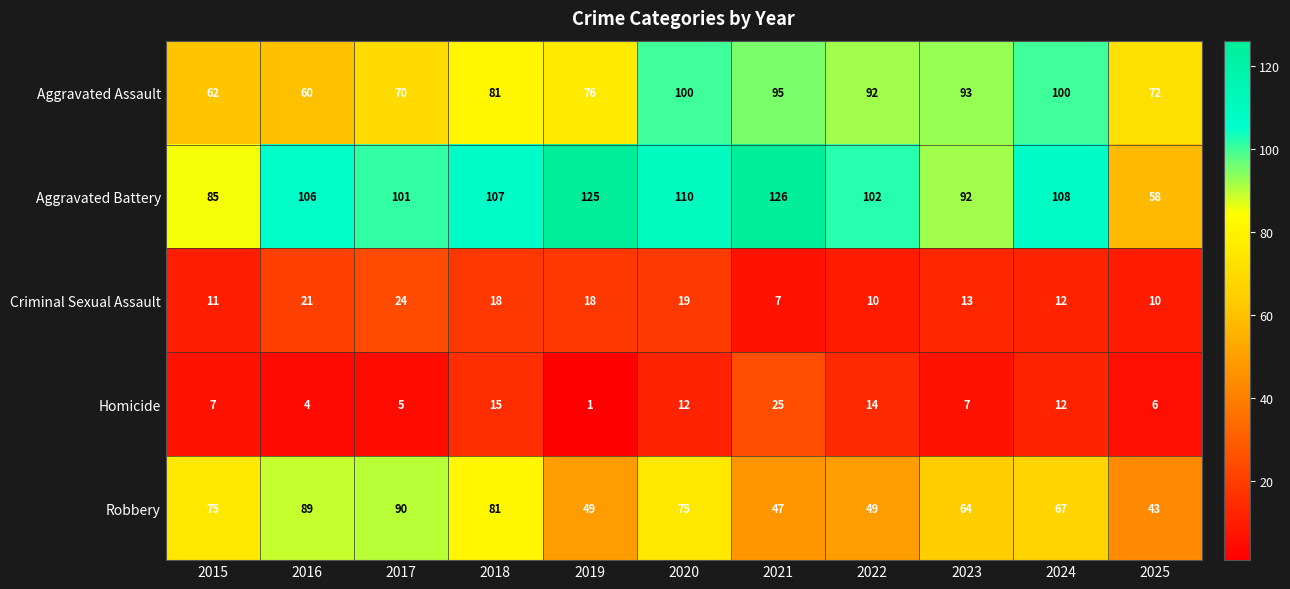

Is it true that Aggravated Battery equals 106 at 2016?

True